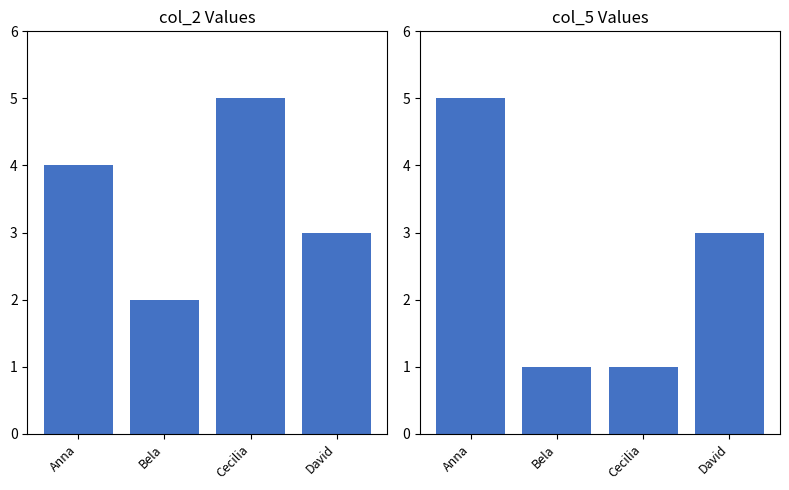

How many groups of bars are there?

4